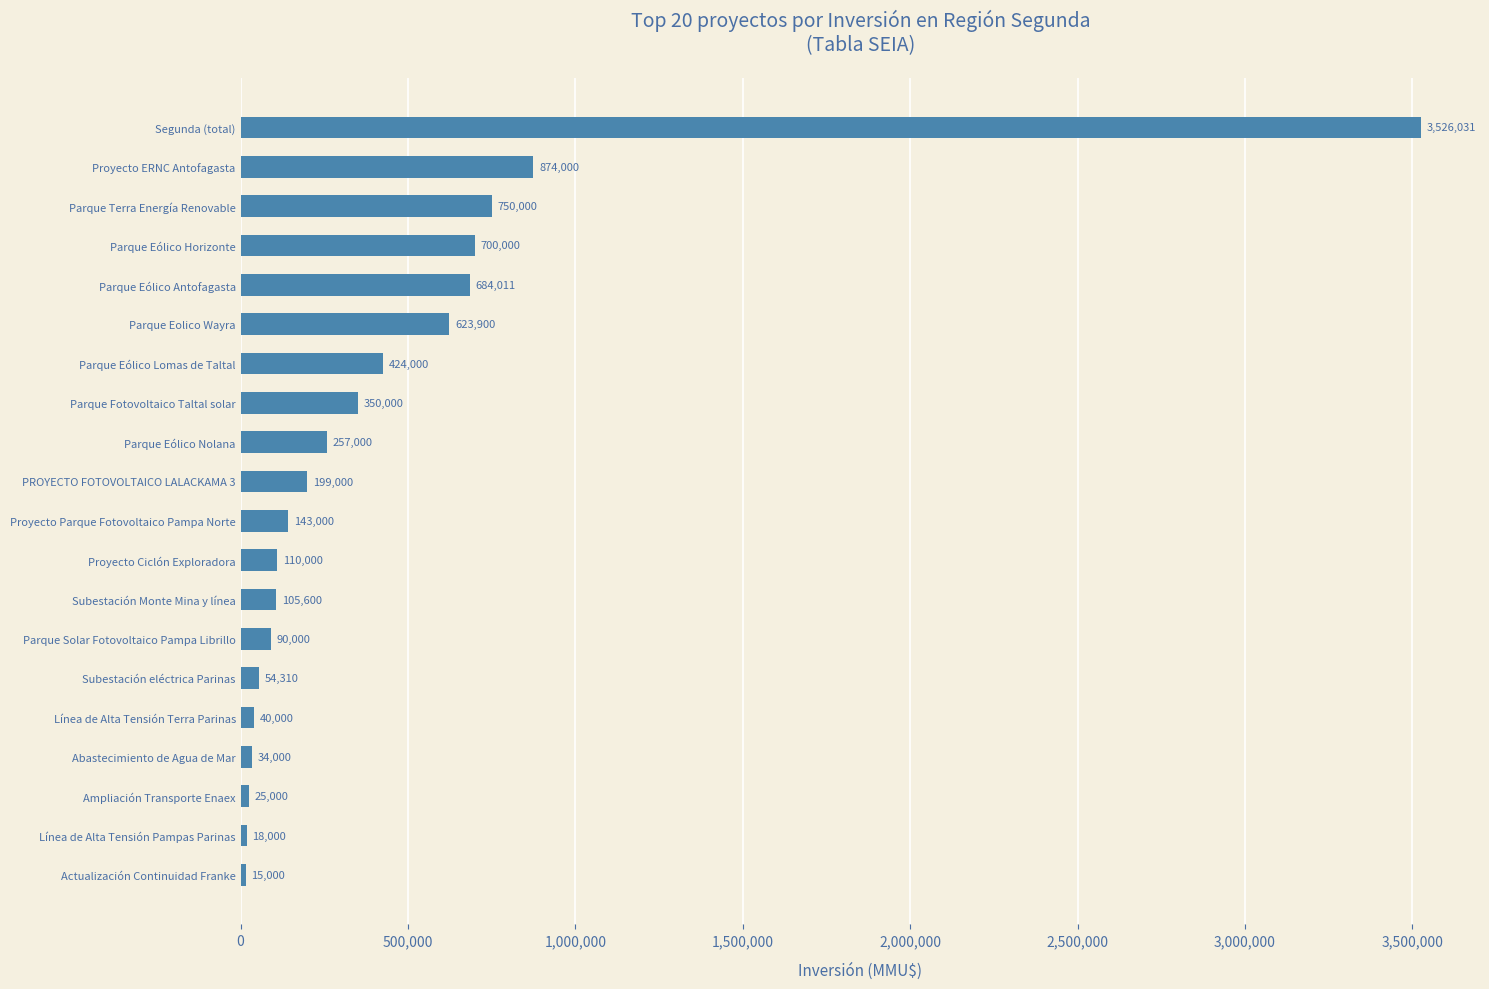

At which label is the value closest to 1770515?

Proyecto ERNC Antofagasta